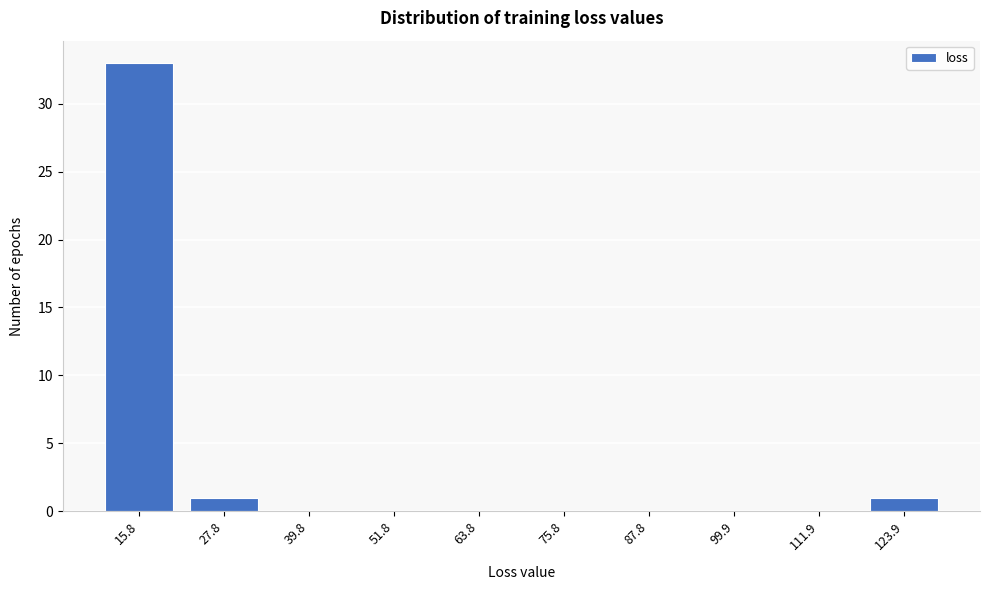

Reading left to right, list all the values displayed in this chart.

15.8=33	27.8=1	39.8=0	51.8=0	63.8=0	75.8=0	87.8=0	99.9=0	111.9=0	123.9=1